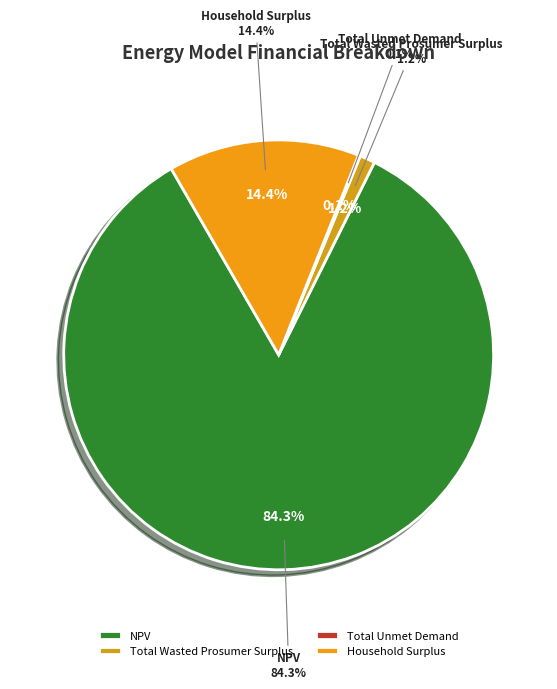

What is the change in value from Total Wasted Prosumer Surplus to Household Surplus?

+558160.5